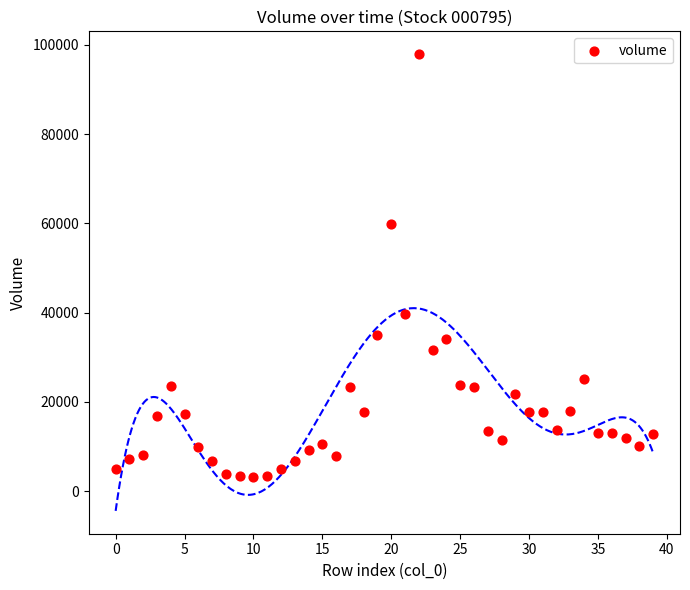

What is the range of Y values (max minus min)?

94598.2